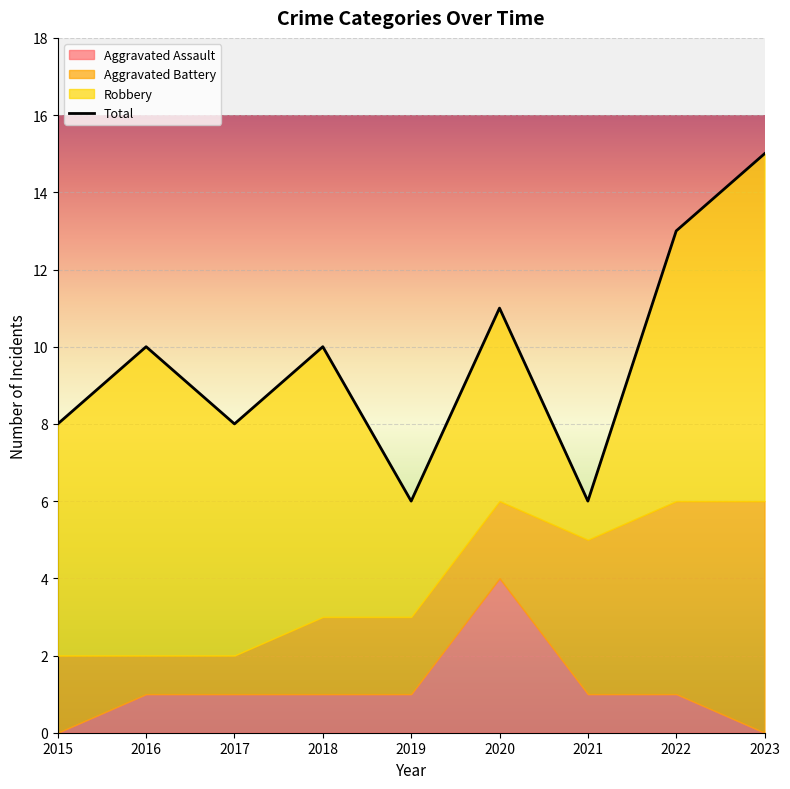

What is the value of the 6th point from the left?

11